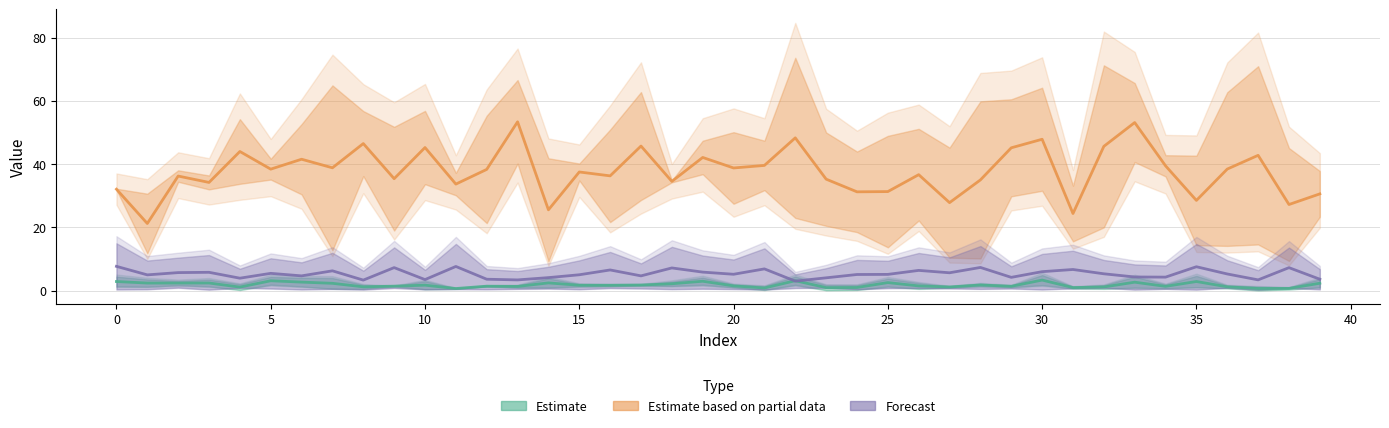

Where is Estimate based on partial data nearest to the value 37?

26